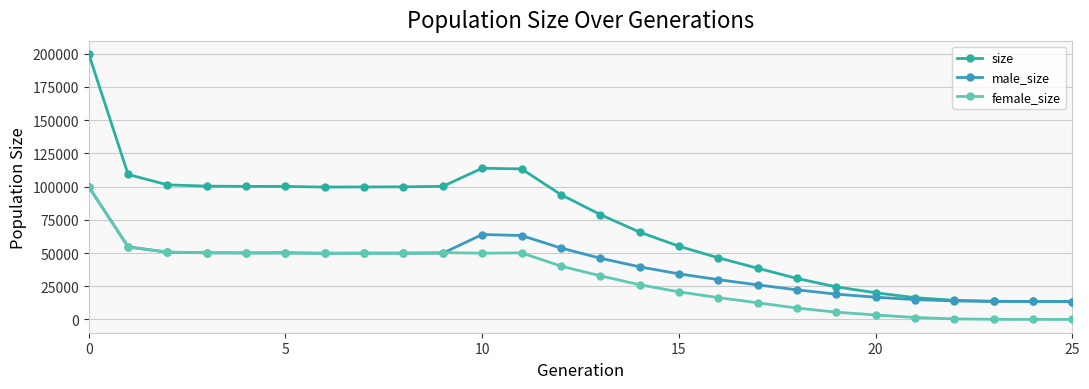

What is the difference between the maximum and minimum values in the size series?

186207